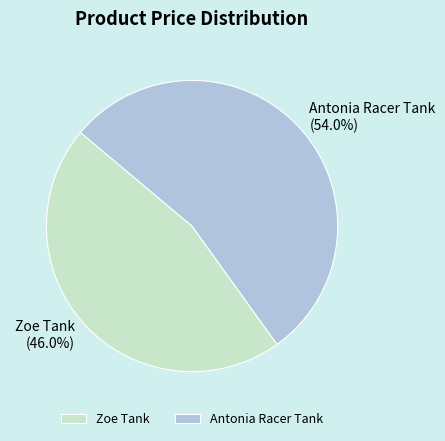

What is the smallest slice in the pie chart?

Zoe Tank